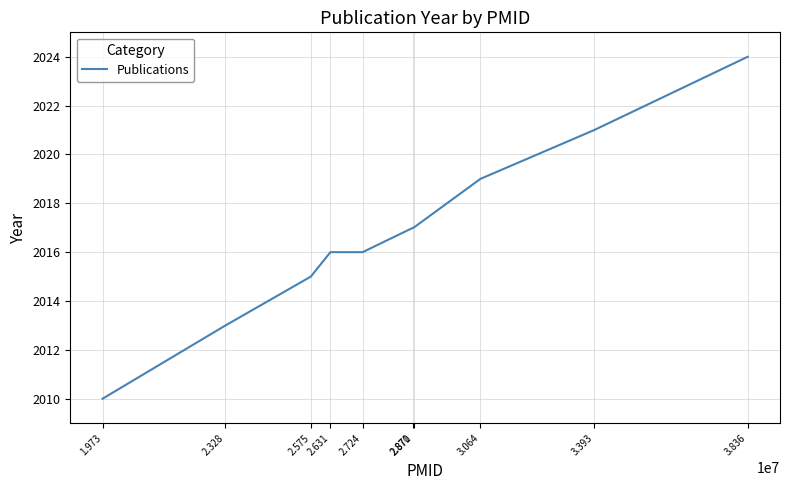

What position from the right is 3.393?

2